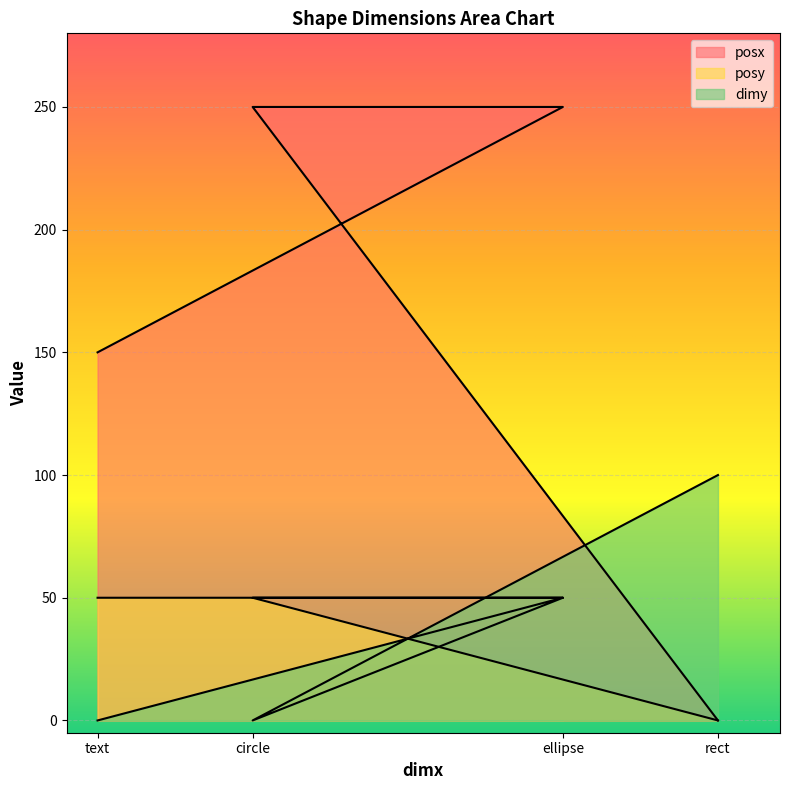

What is the average value of the posx series?

162